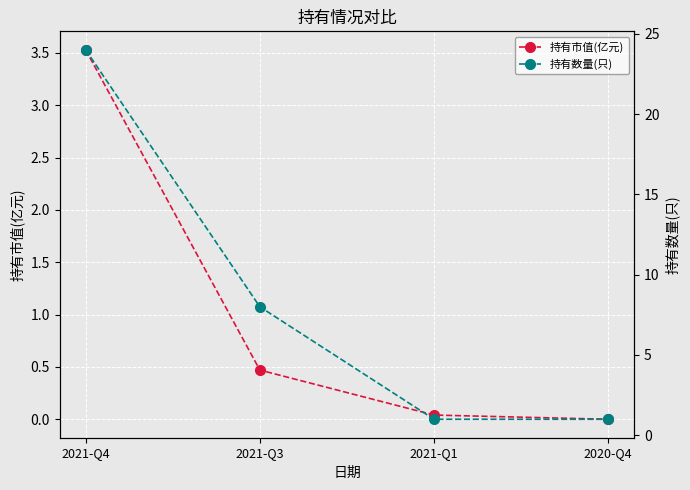

What is the difference between the maximum and minimum values in the 持有市值(亿元) series?

3.5